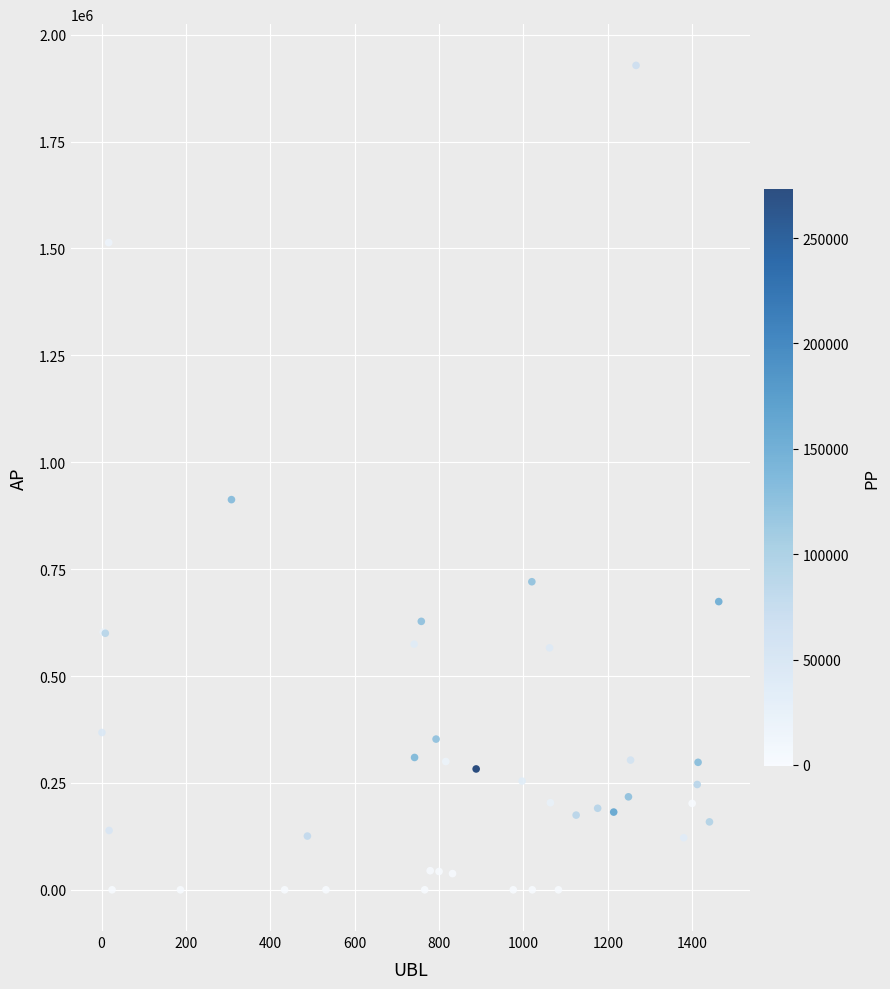

What Y value in the scatter plot is closest to 964124?

912602